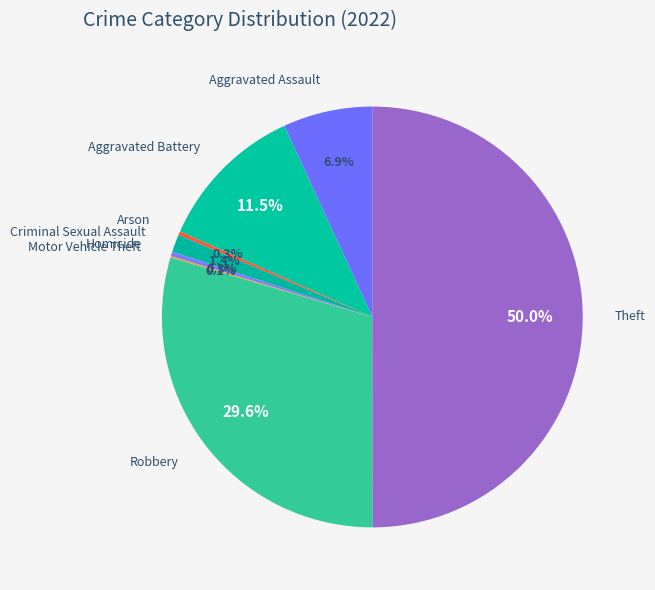

Which has a higher value, Aggravated Assault or Robbery?

Robbery